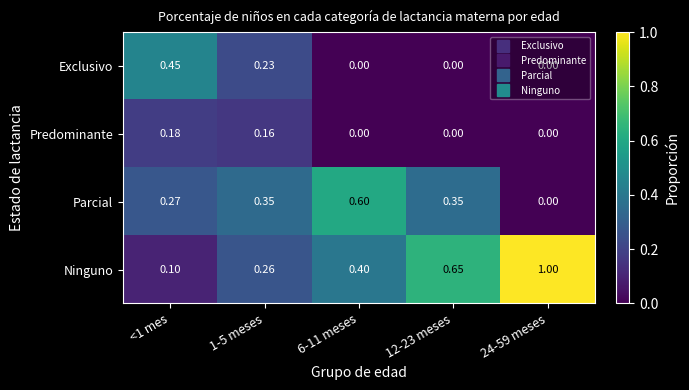

How many categories are shown in the chart?

5